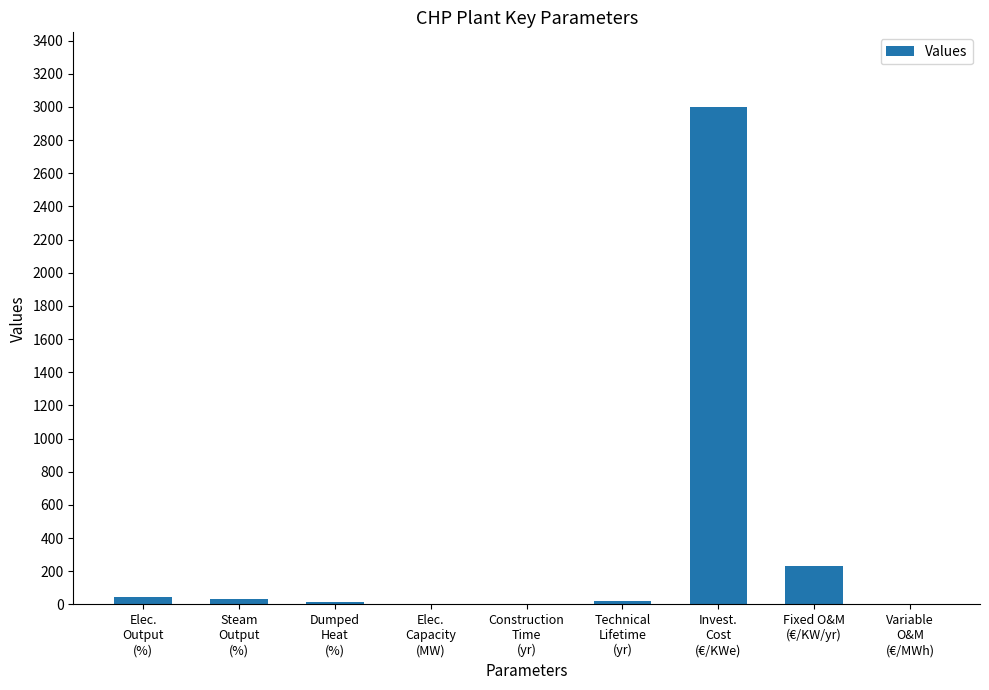

What is the maximum value shown in the chart?

3000.0